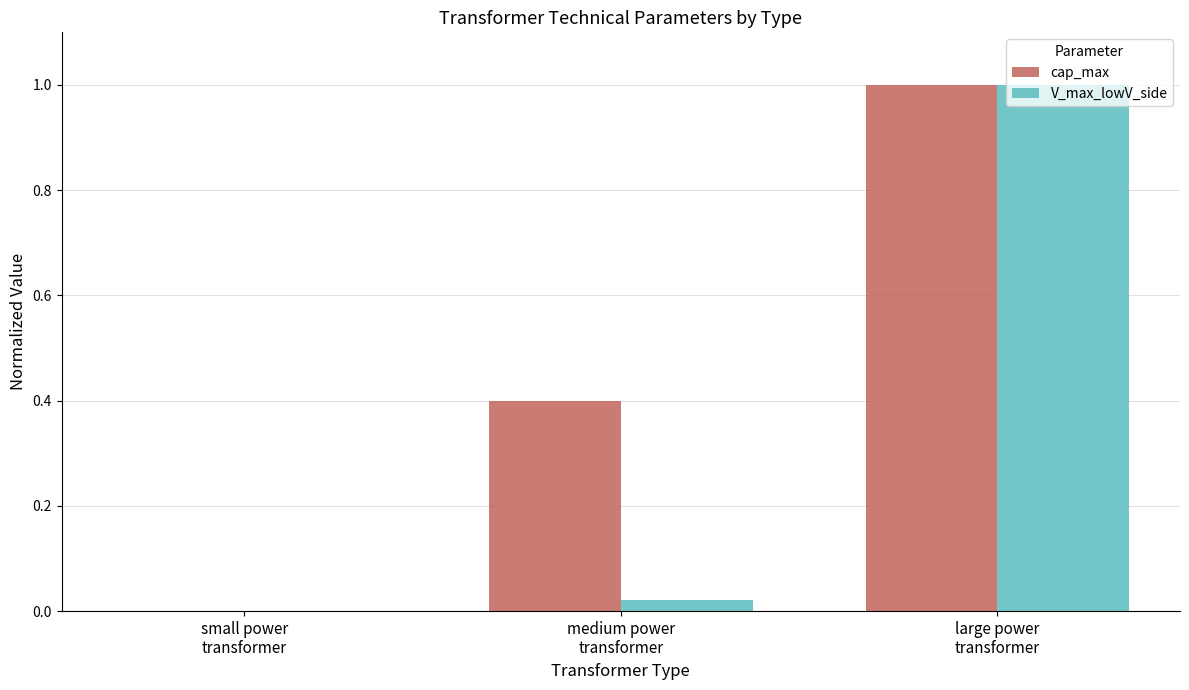

Are the bars grouped side by side (vs. stacked)?

Yes